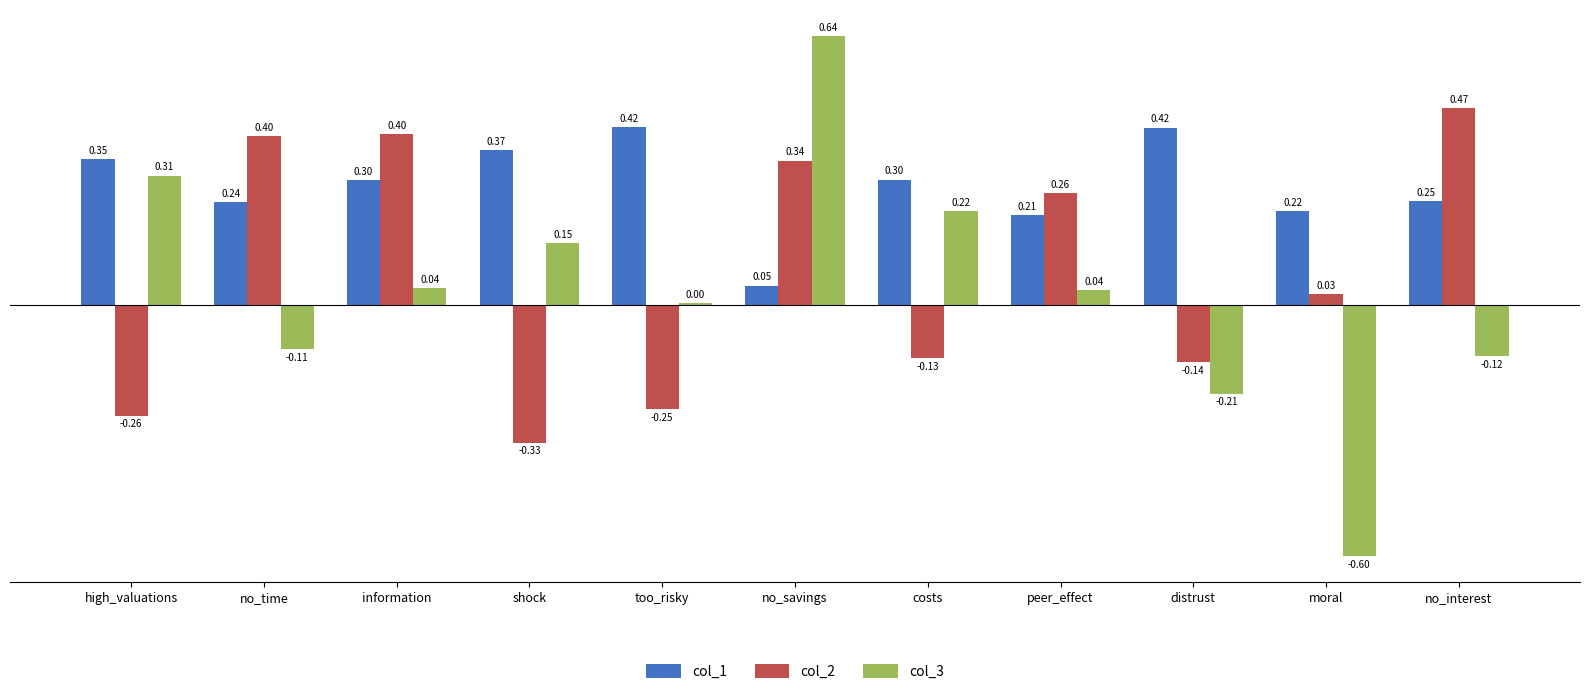

Count the number of data series in this chart.

3